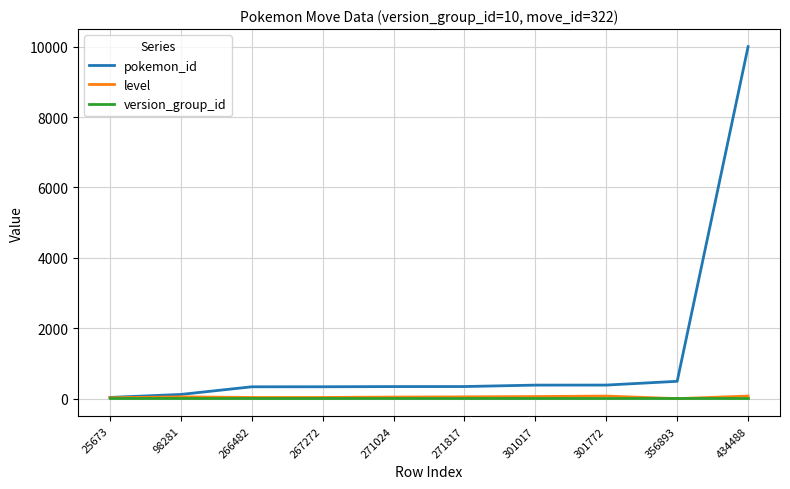

What is the maximum value for level?

73